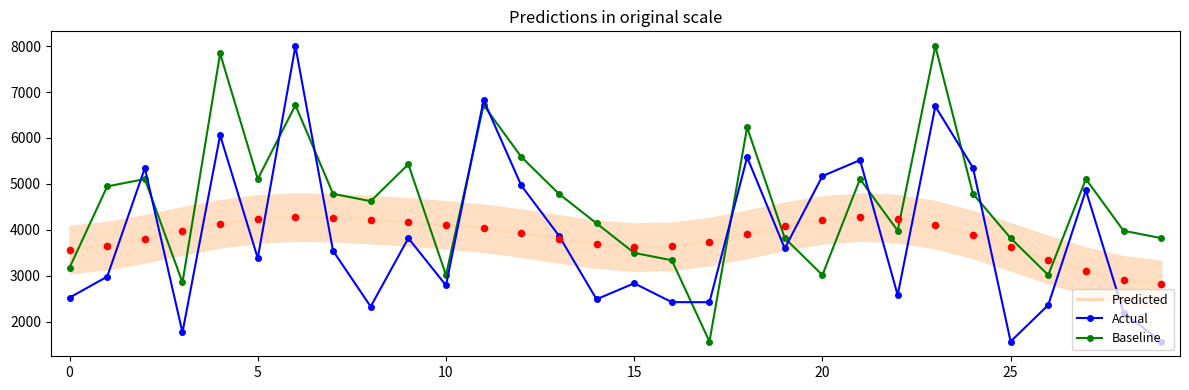

Is the value of Predicted at 24 greater than the value of Actual at 21?

No